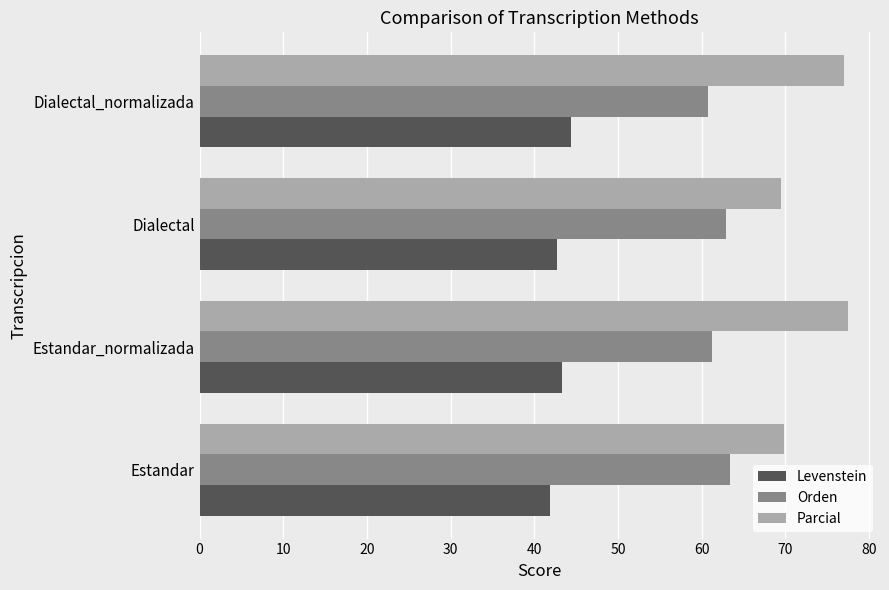

What is the total value across all series at Estandar_normalizada?

182.0